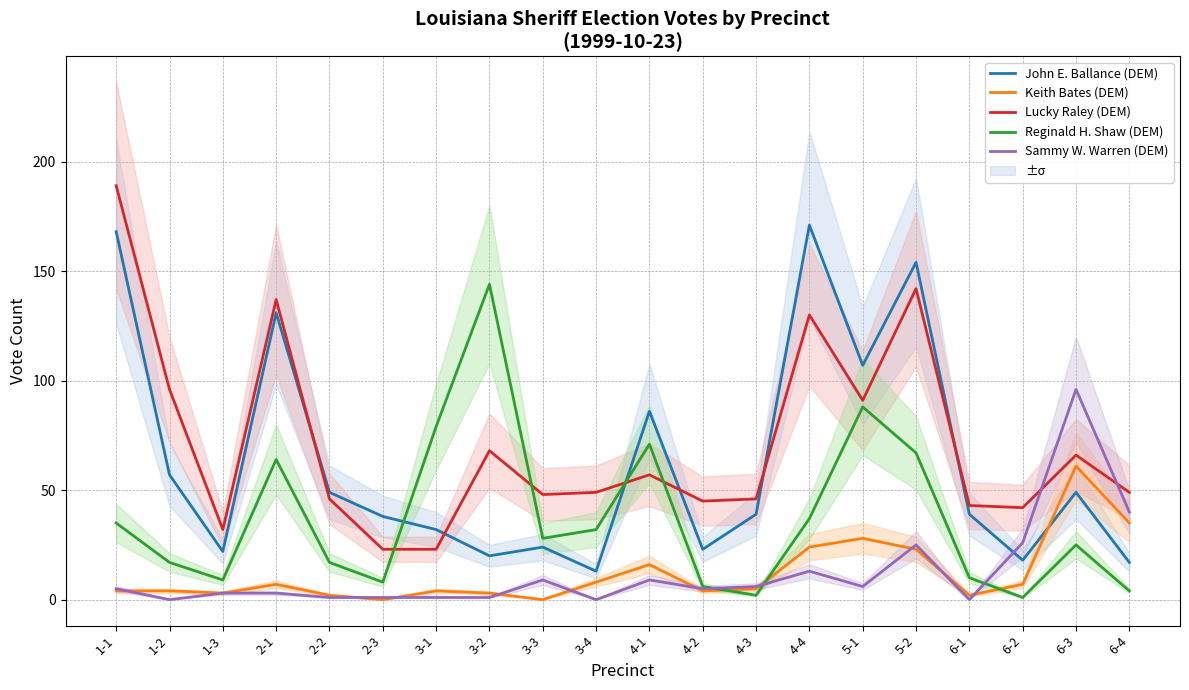

What is the difference between the maximum and minimum values in the Lucky Raley (DEM) series?

166